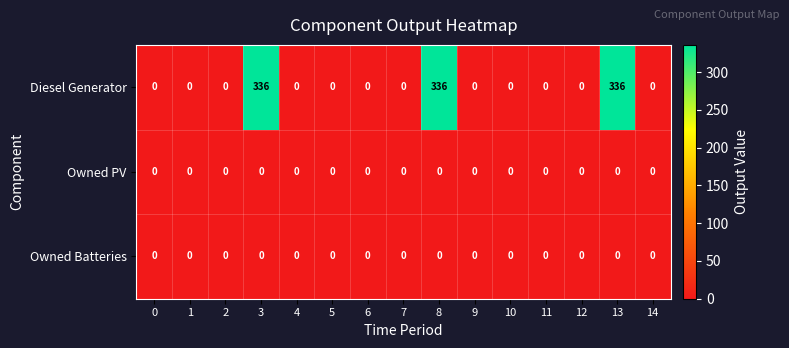

True or false: Owned Batteries has a value of 0 at 5.

True